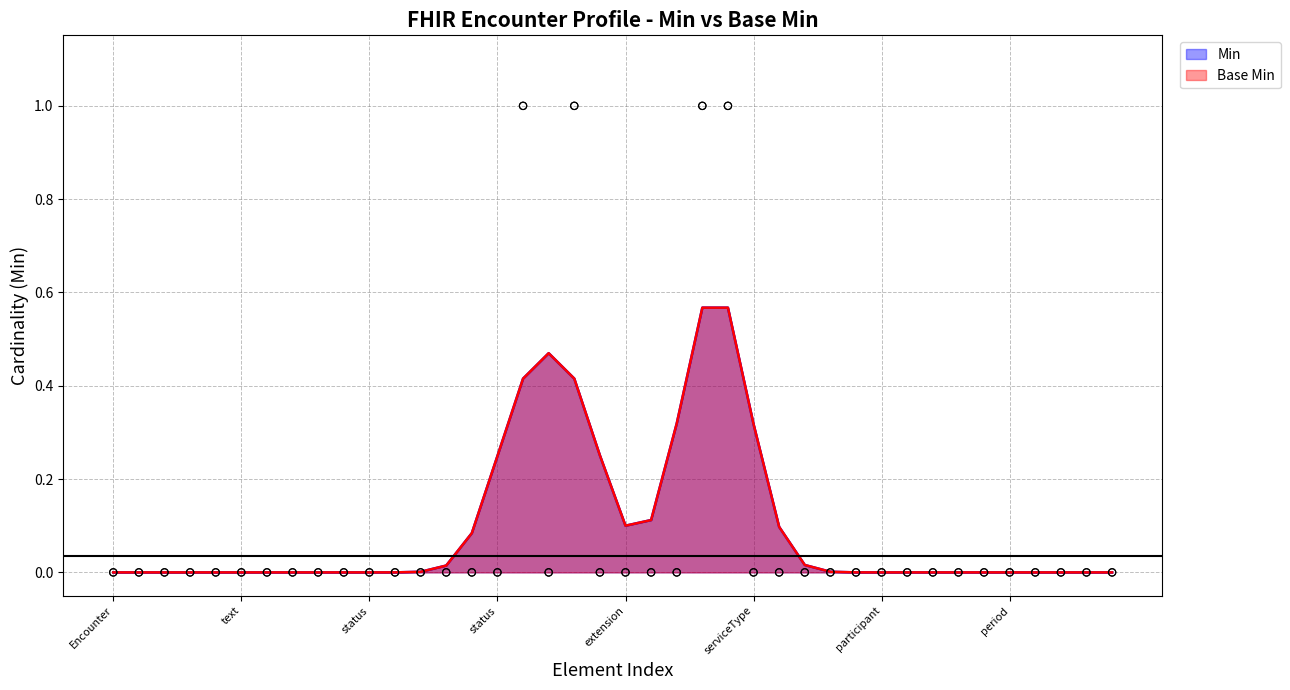

Which series contains the lowest Y value?

Min